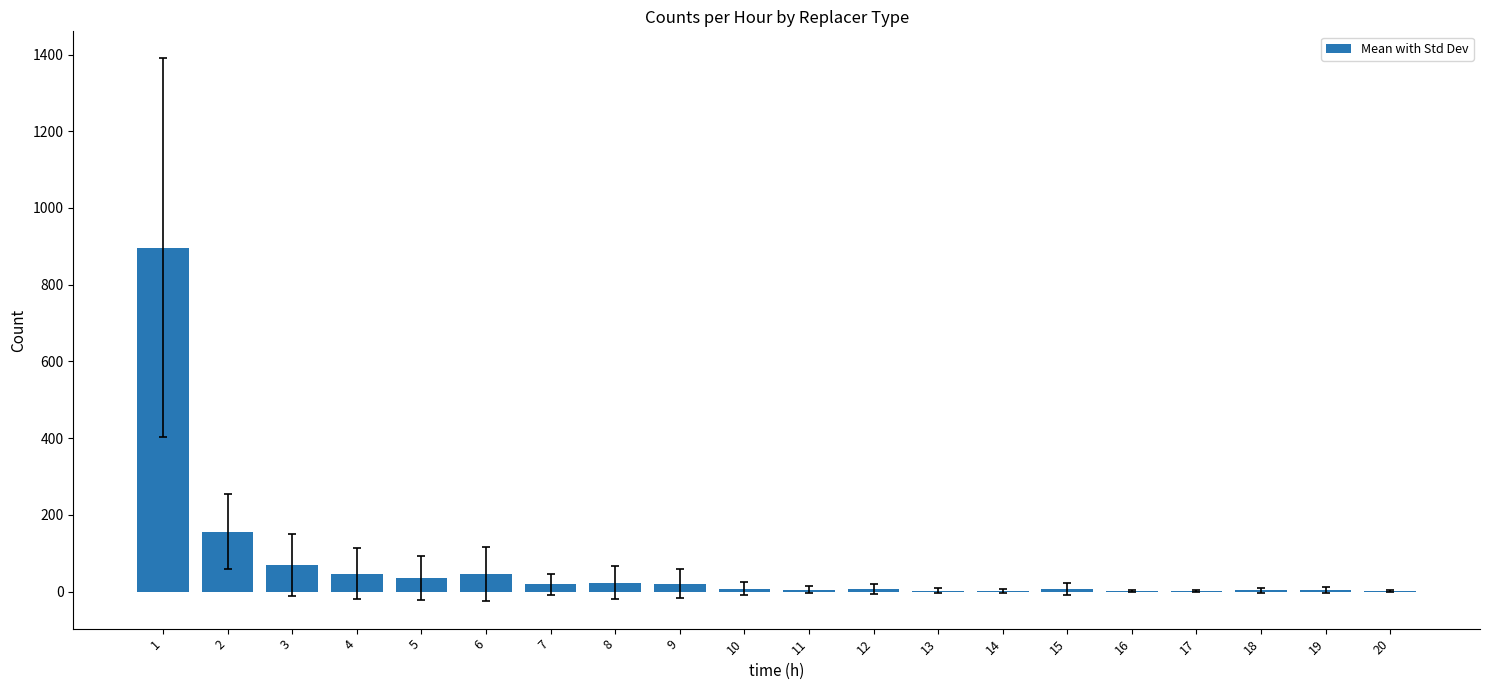

What is the sum of the values at 14 and 8?

26.0